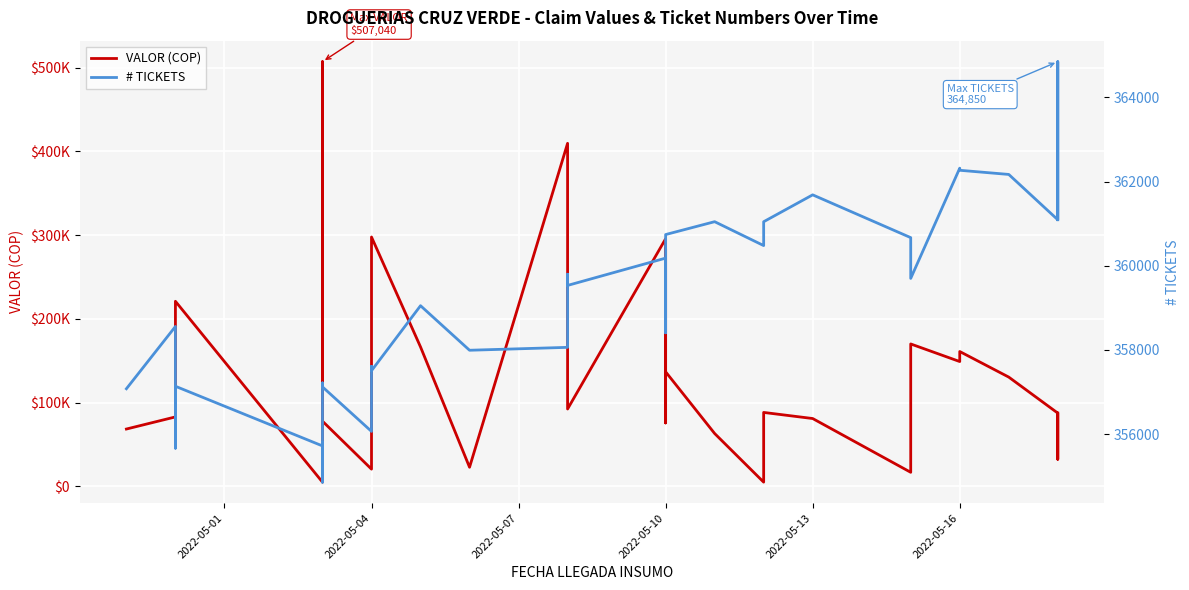

Which series has the largest range (max minus min)?

VALOR (COP)